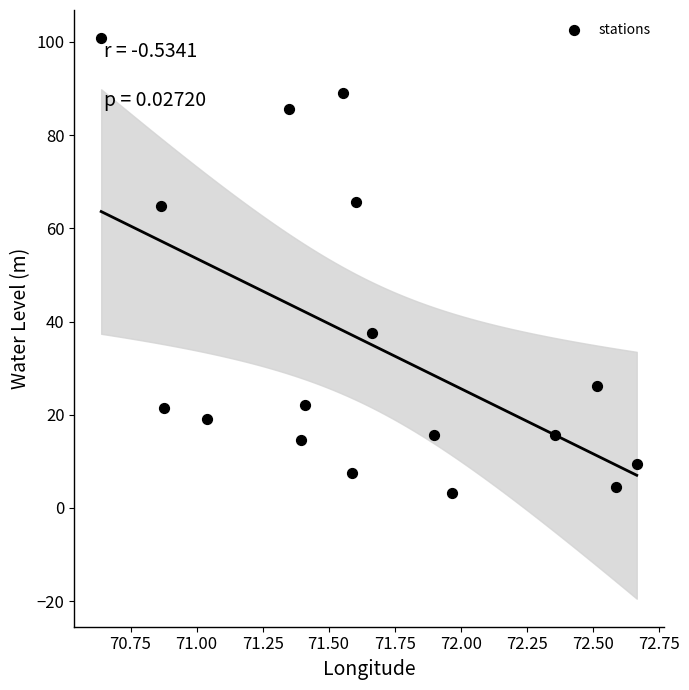

What is the range of X values (max minus min)?

2.0